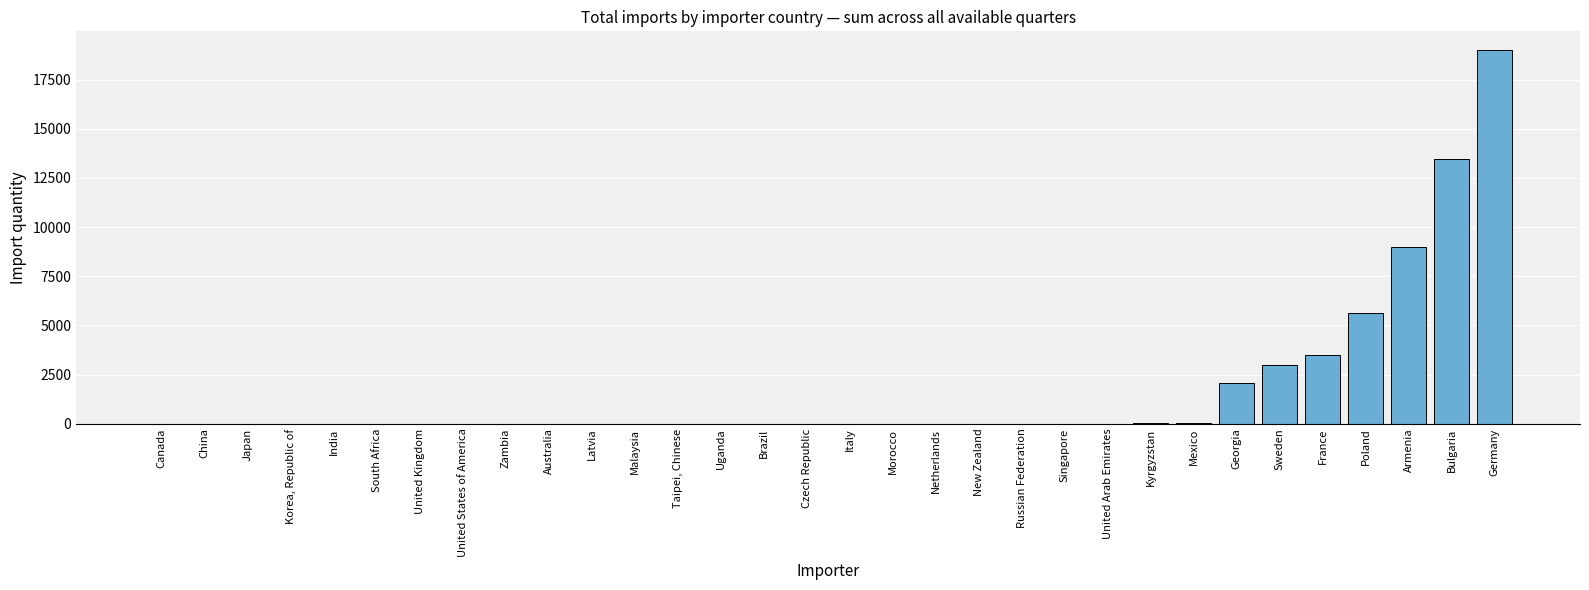

What is the sum of the values at Canada and Sweden?

2967